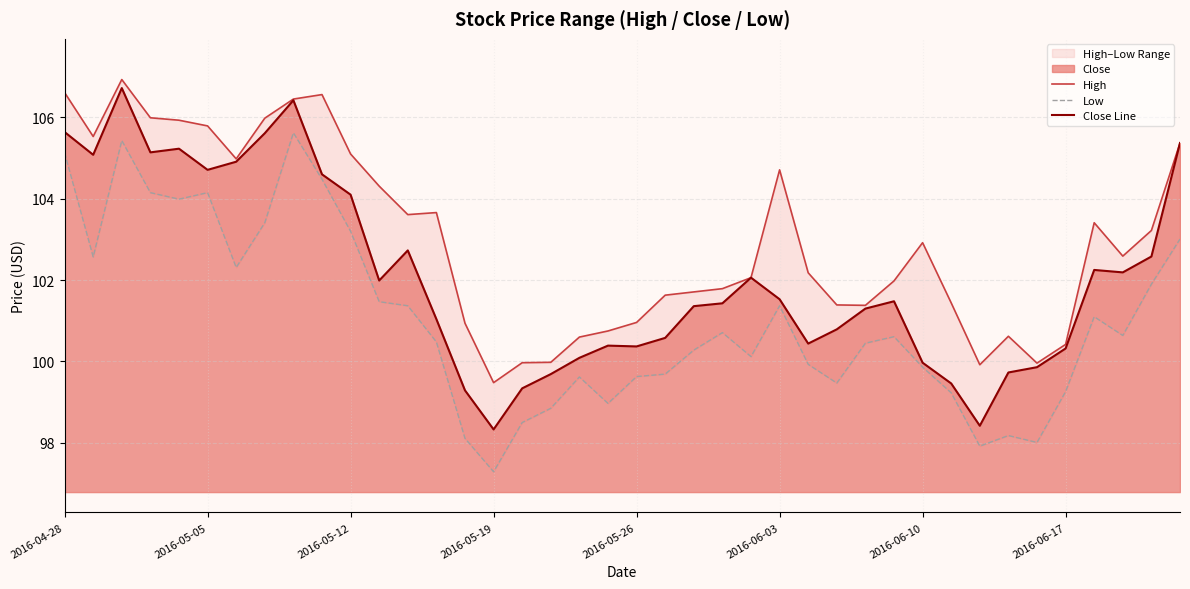

How many lines are shown in the chart?

3